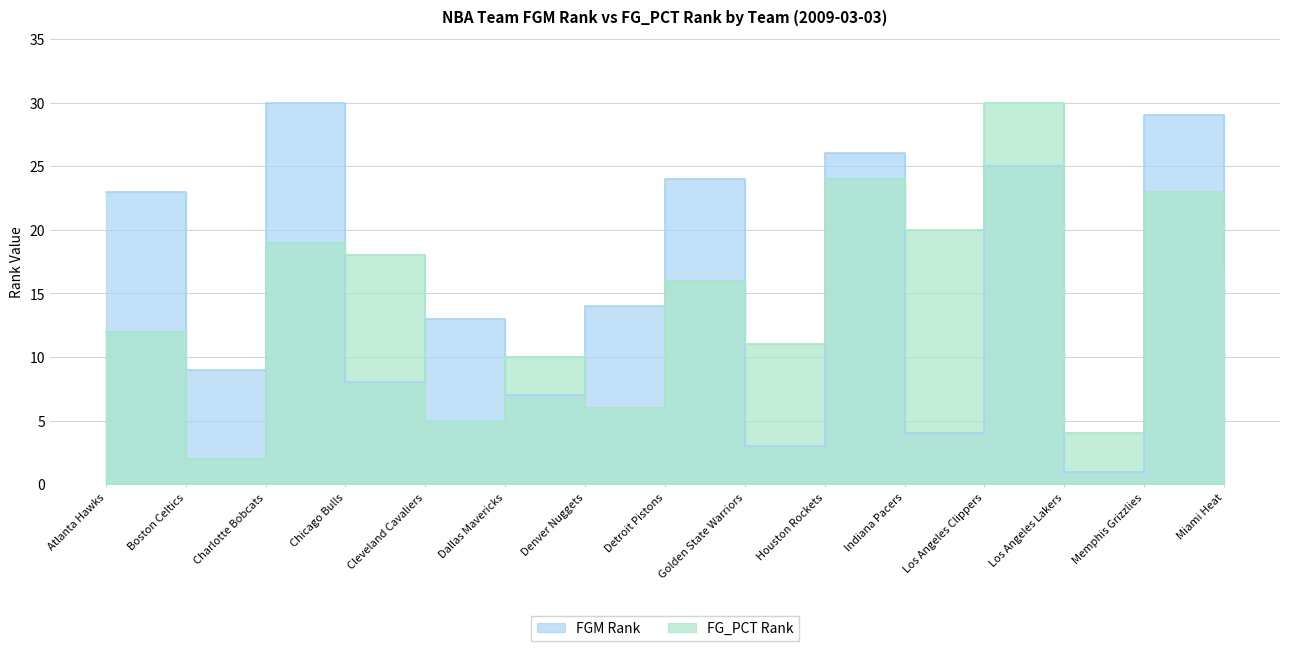

What are all the series names shown in the legend?

FGM Rank, FG_PCT Rank